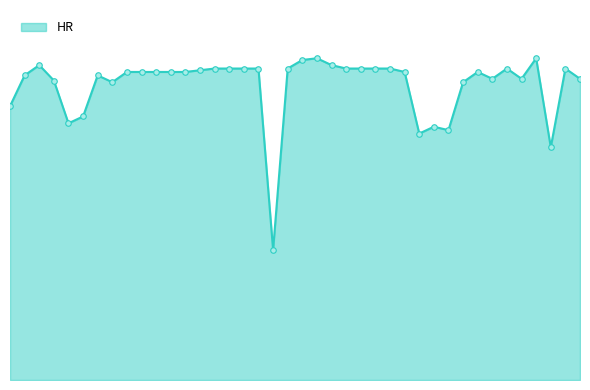

True or false: there are more than 2 points higher than both neighbors.

True